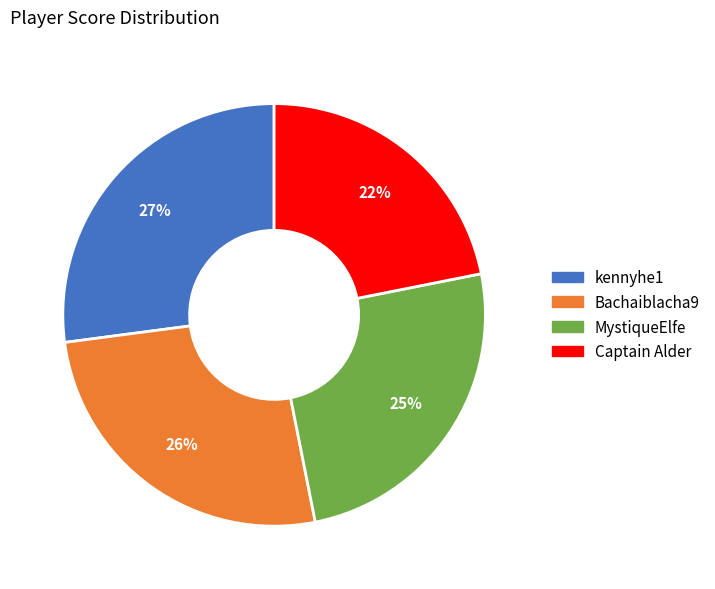

Is the sum of Bachaiblacha9 and MystiqueElfe greater than half?

Yes